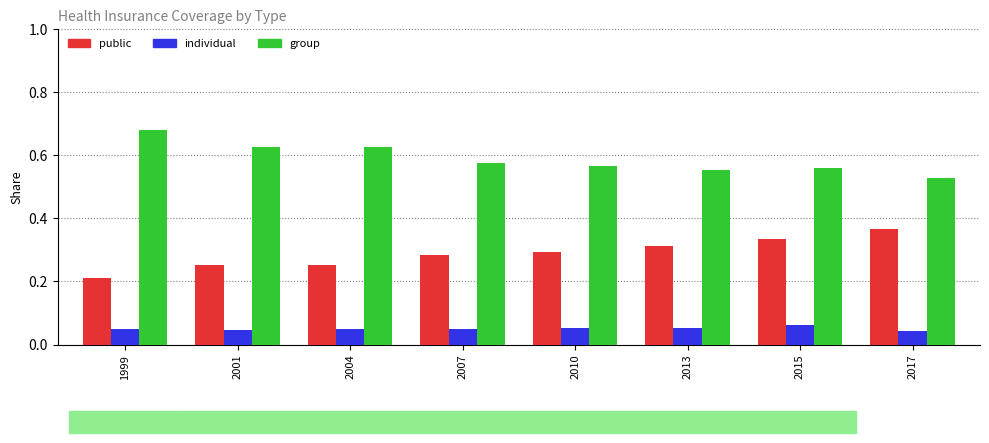

Is the value of group at 2007 greater than the value of public at 2017?

Yes